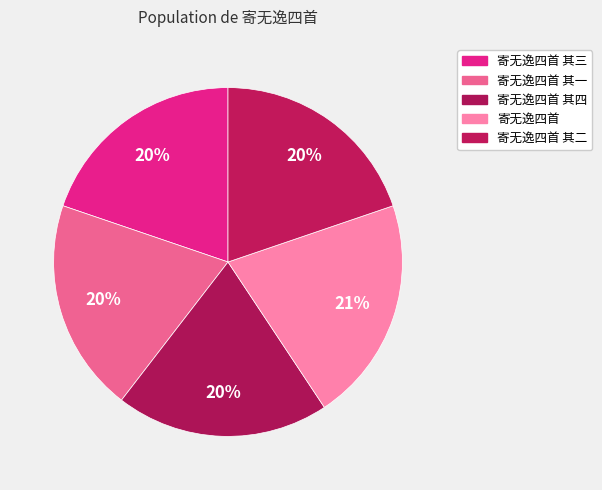

Is 寄无逸四首 其一 the majority of the pie?

No